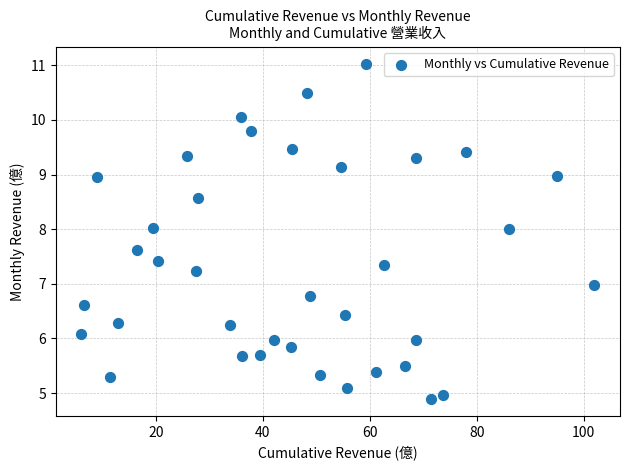

What is the range of Y values (max minus min)?

6.1